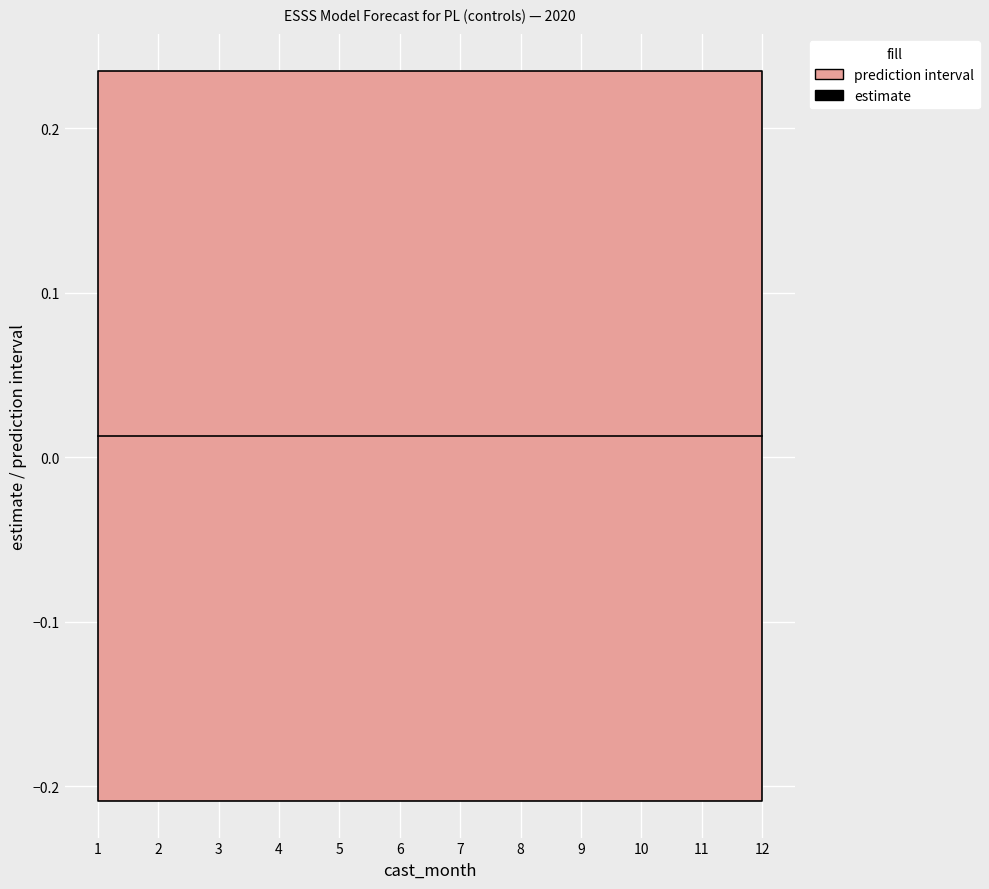

Where is upper_pi nearest to the value 0?

1